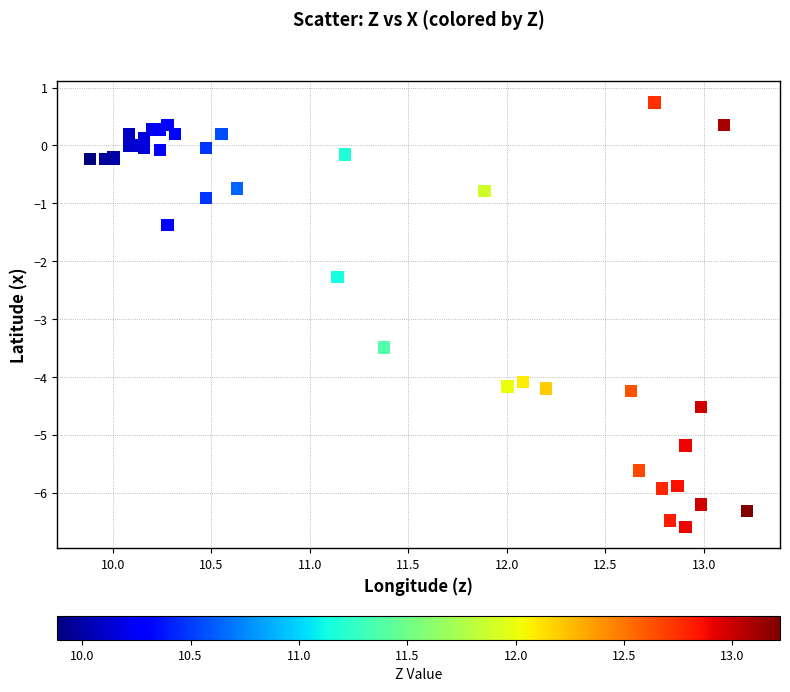

What Y value in the scatter plot is closest to -2?

-2.3